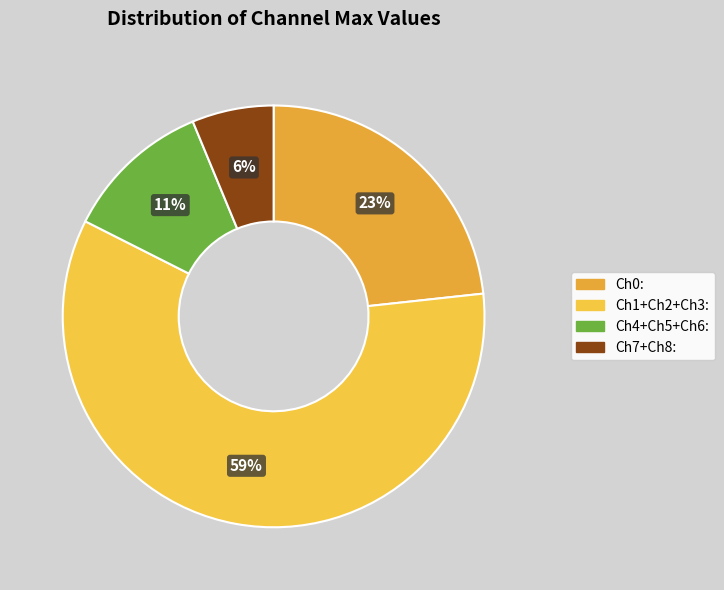

How many slices are in this pie chart?

4